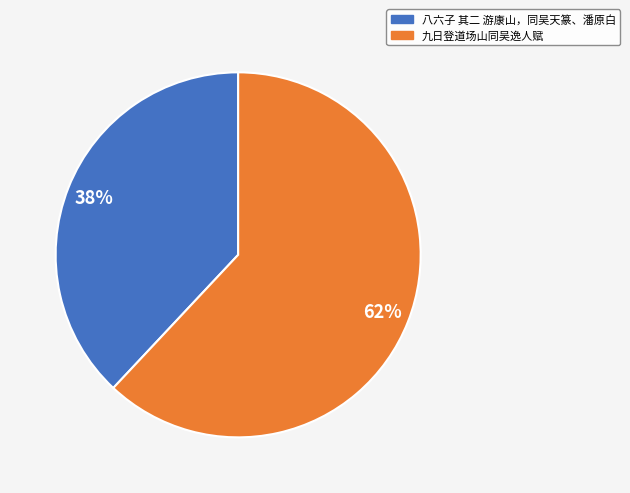

Do 九日登道场山同吴逸人赋 and 八六子 其二 游康山，同吴天篆、潘原白 together represent more than half of the pie?

Yes